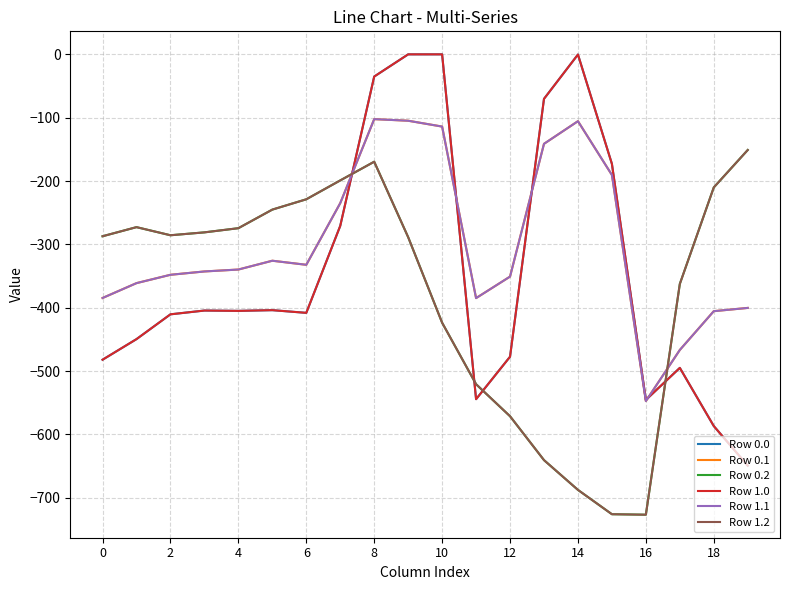

What is the difference between the maximum and minimum values in the Row 1.2 series?

575.6